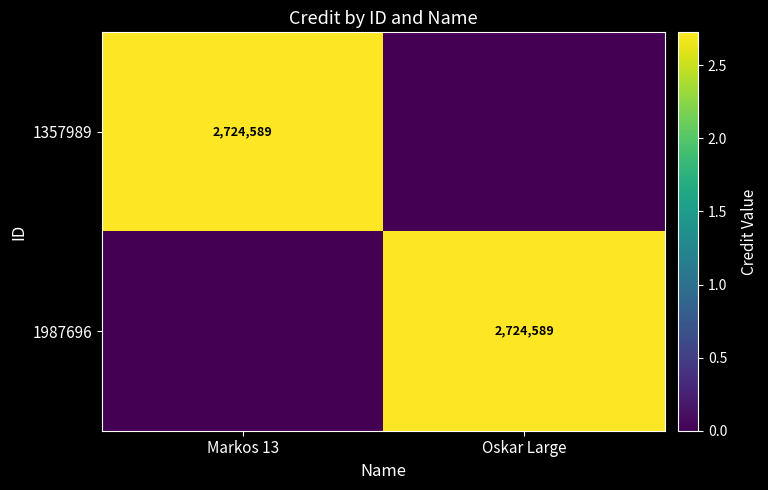

True or false: 1987696 has a value of 2724589 at Oskar Large.

True